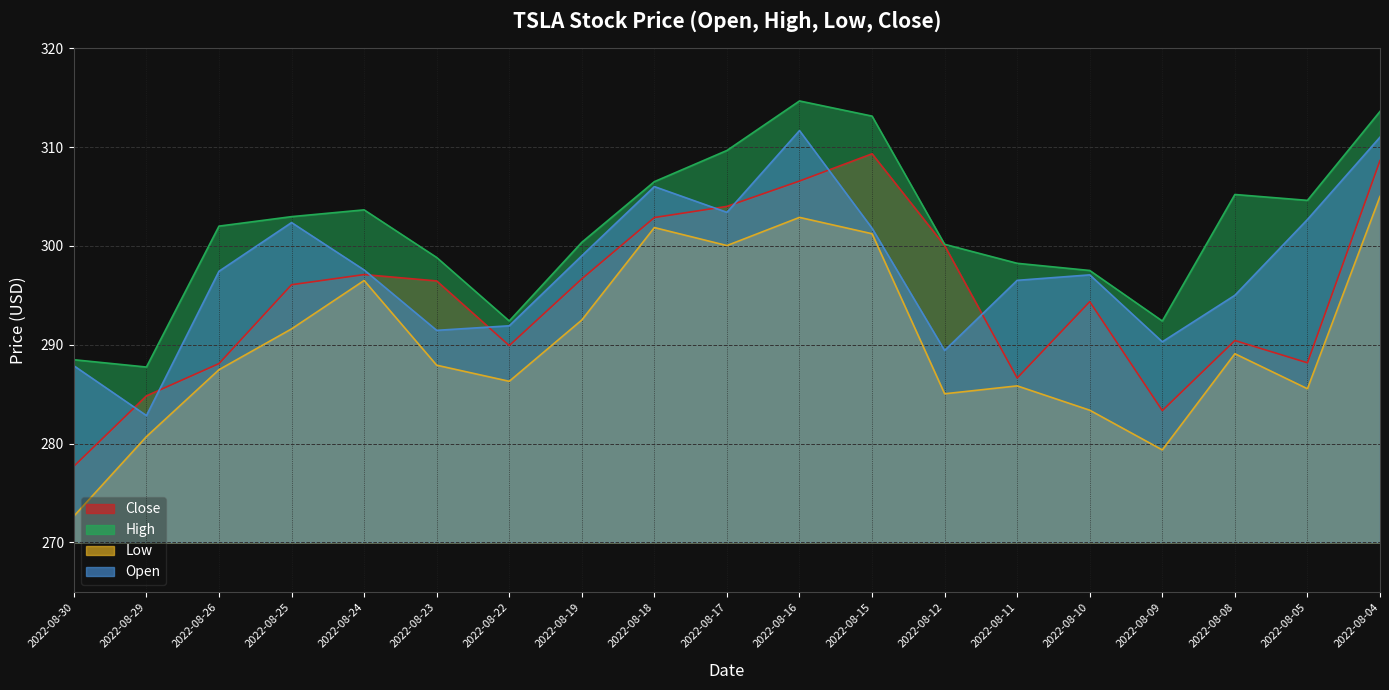

Count the number of data series in this chart.

4